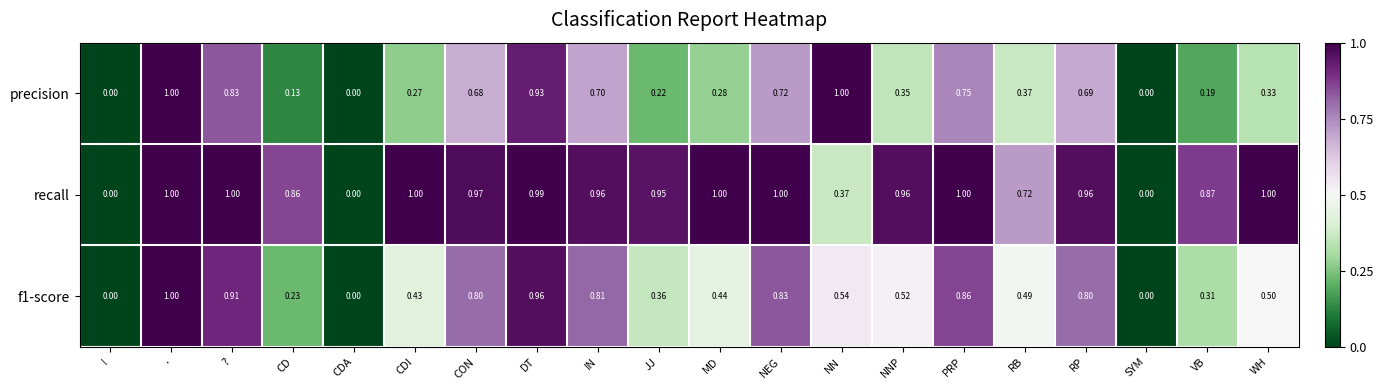

Between CD and NN, which series saw the biggest shift?

precision